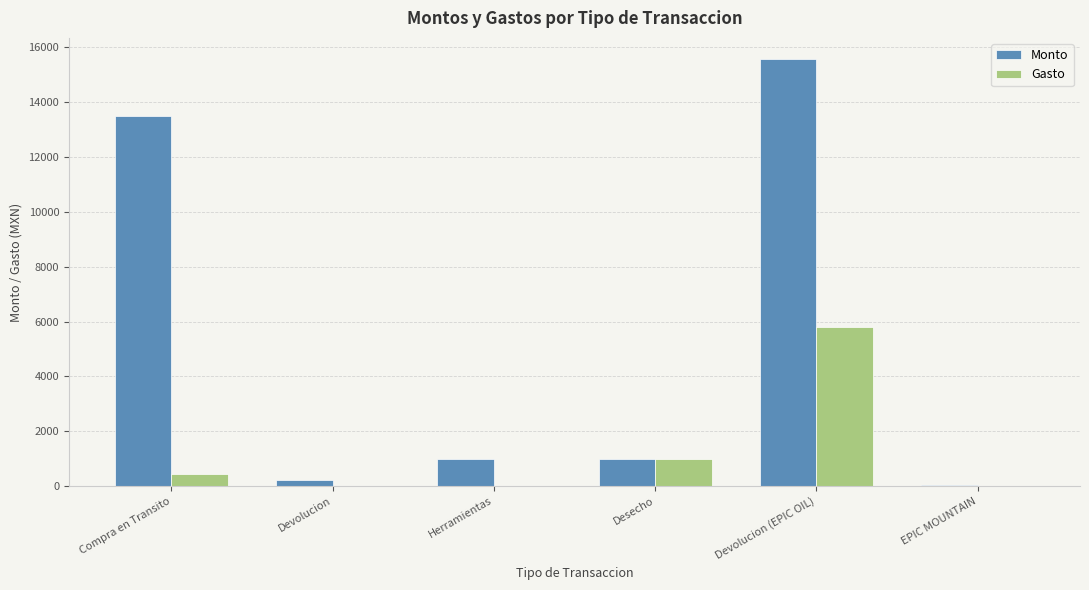

At which category is the sum across all series the highest?

Devolucion (EPIC OIL)